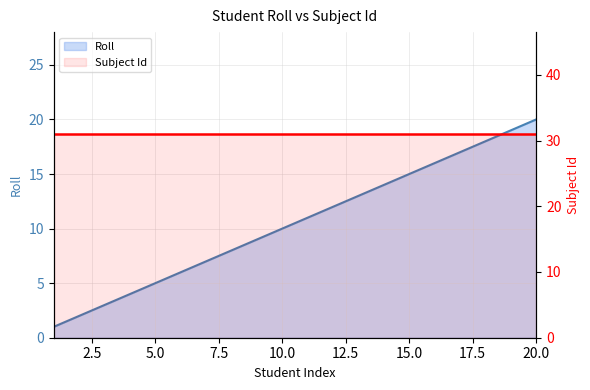

Rank the series at 19 from highest to lowest value.

Subject Id, Roll